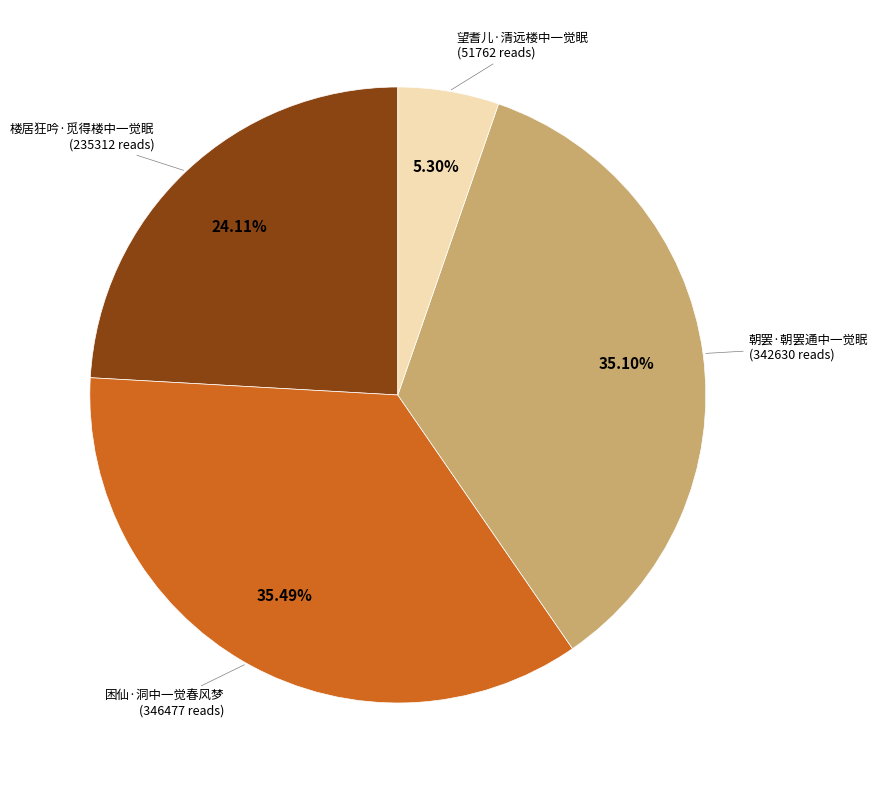

True or false: 望耆儿·清远楼中一觉眠 accounts for 5% of the total.

True